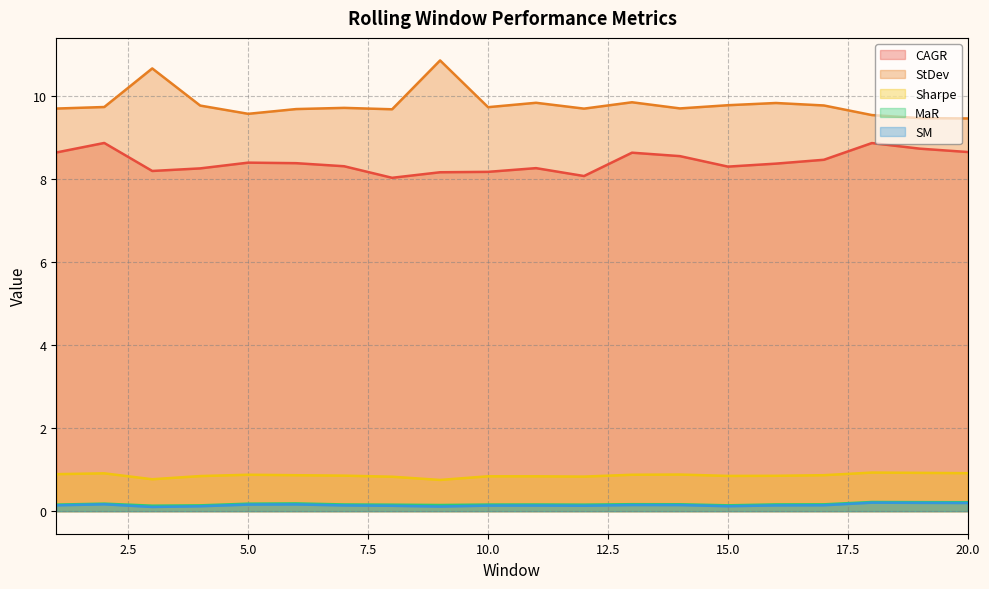

What is the difference between the maximum and minimum values in the MaR series?

0.1